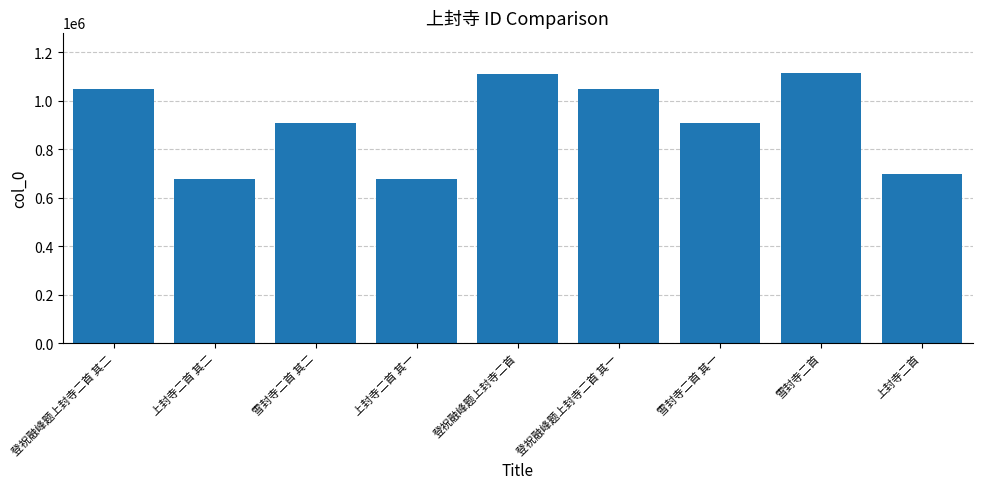

What is the maximum value shown in the chart?

1114417